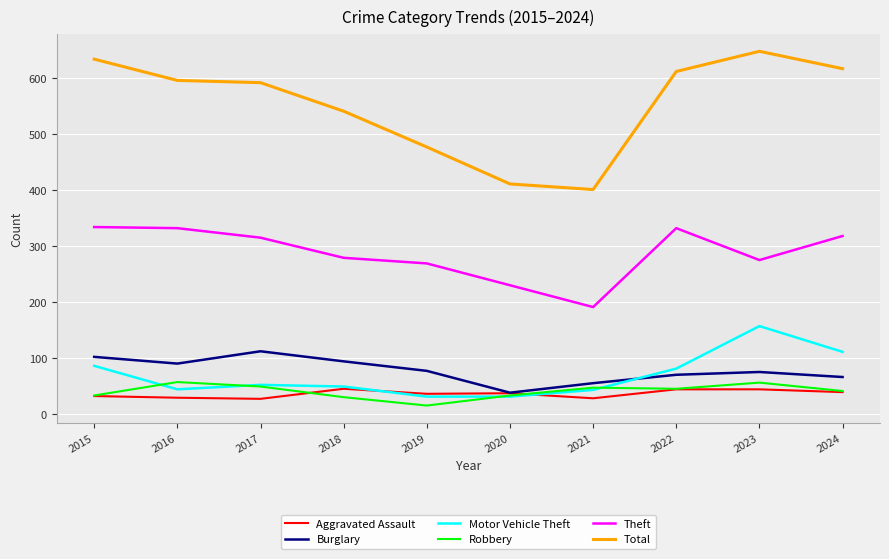

True or false: Robbery and Aggravated Assault cross at least once.

True